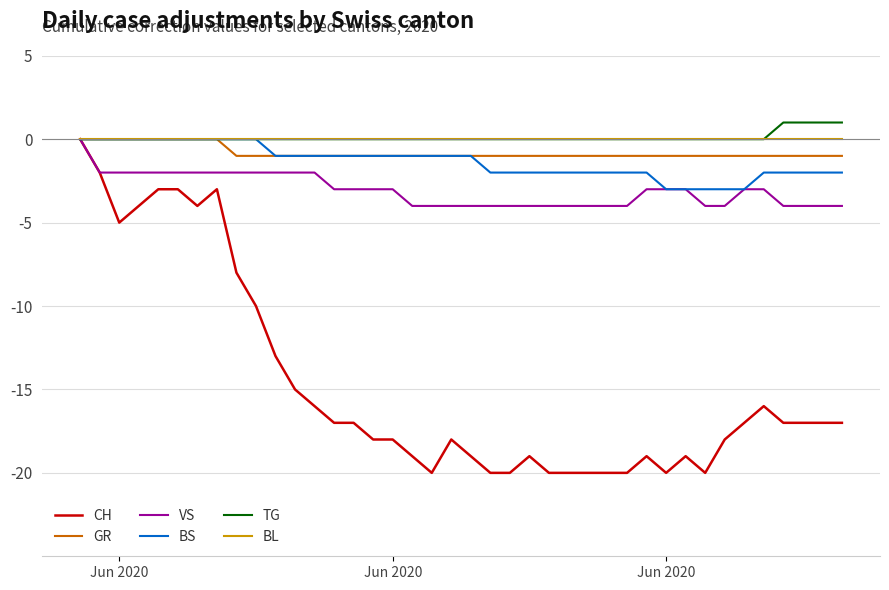

What is the minimum value shown in the chart?

-20